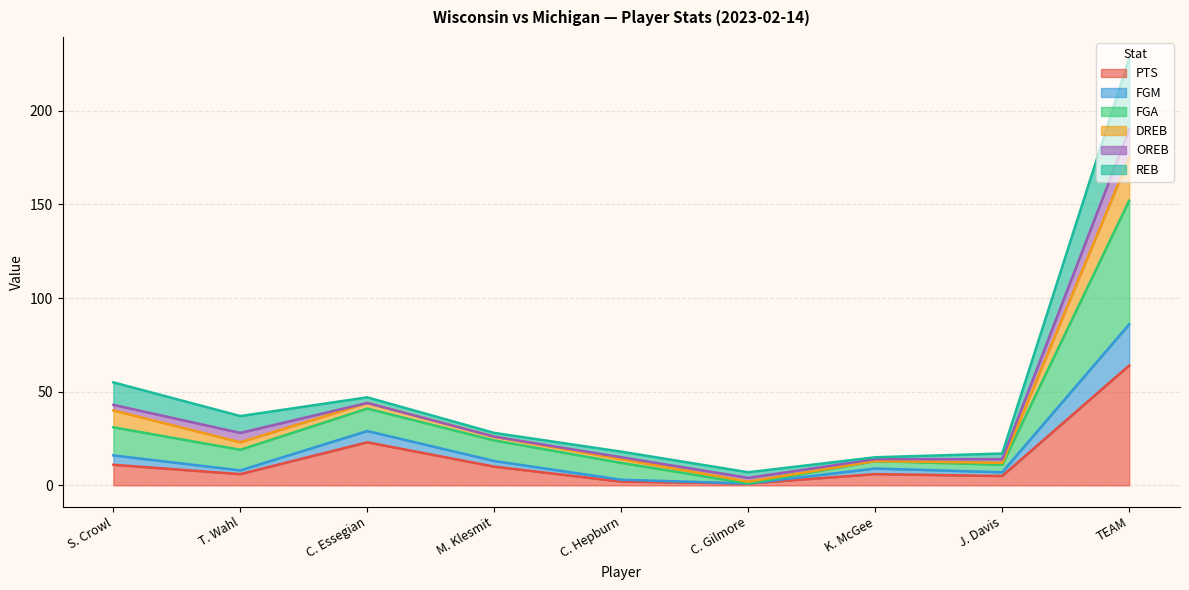

At which label does PTS reach its peak?

TEAM